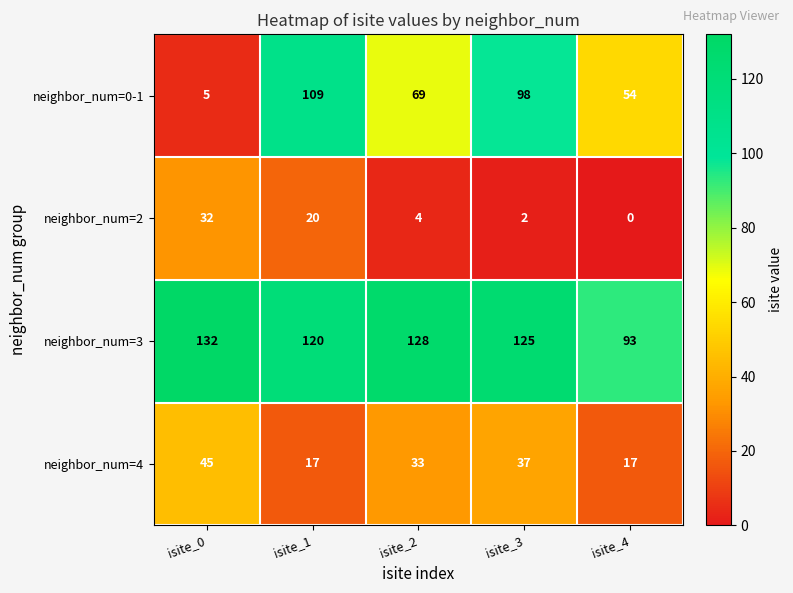

At how many categories does at least one series exceed 36?

5